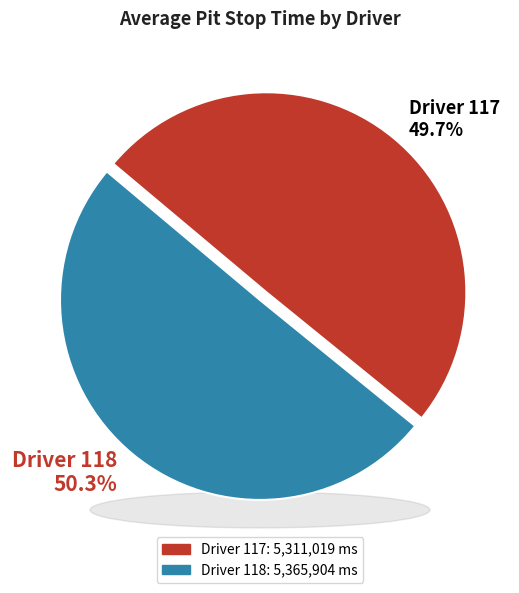

To the nearest percent, what portion does 117 represent?

50%